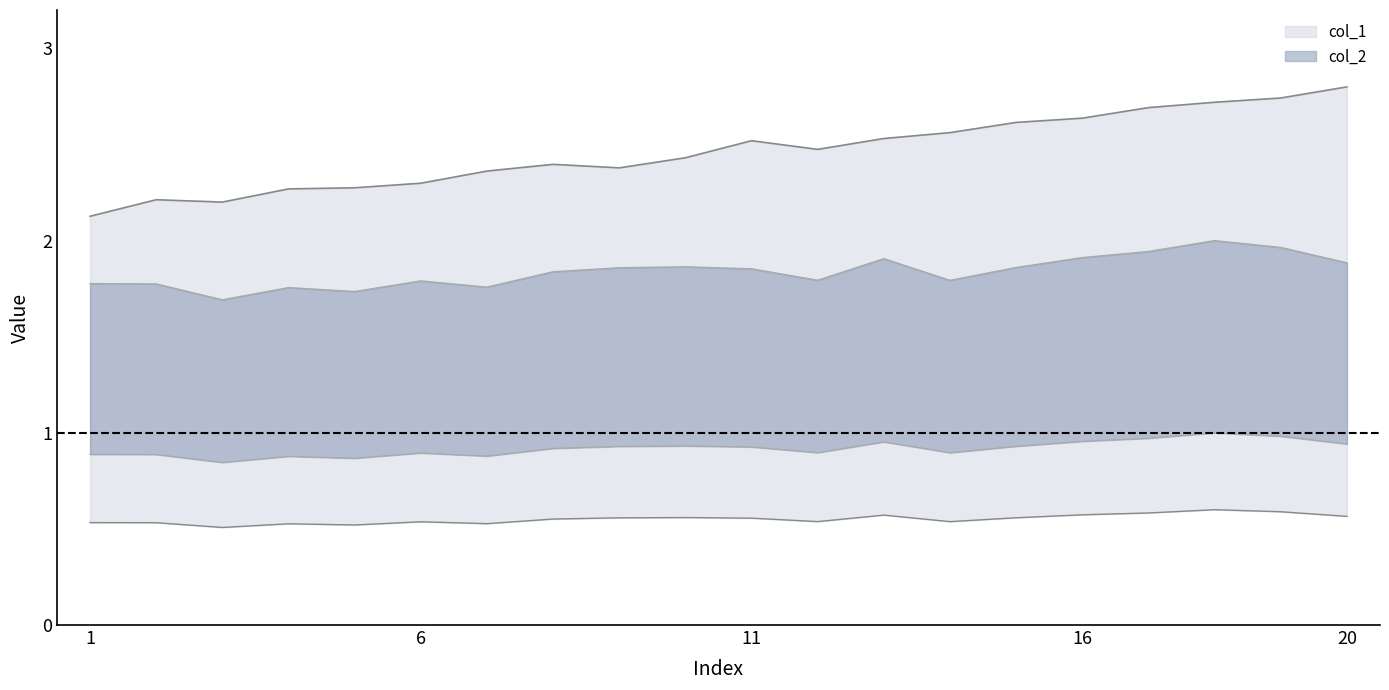

Reading left to right, extract all data points from this chart.

col_1: 1=2.1	2=2.2	3=2.2	4=2.3	5=2.3	6=2.3	7=2.4	8=2.4	9=2.4	10=2.4	11=2.5	12=2.5	13=2.5	14=2.6	15=2.6	16=2.6	17=2.7	18=2.7	19=2.7	20=2.8
col_2: 1=0.5	2=0.5	3=0.5	4=0.5	5=0.5	6=0.5	7=0.5	8=0.6	9=0.6	10=0.6	11=0.6	12=0.5	13=0.6	14=0.5	15=0.6	16=0.6	17=0.6	18=0.6	19=0.6	20=0.6